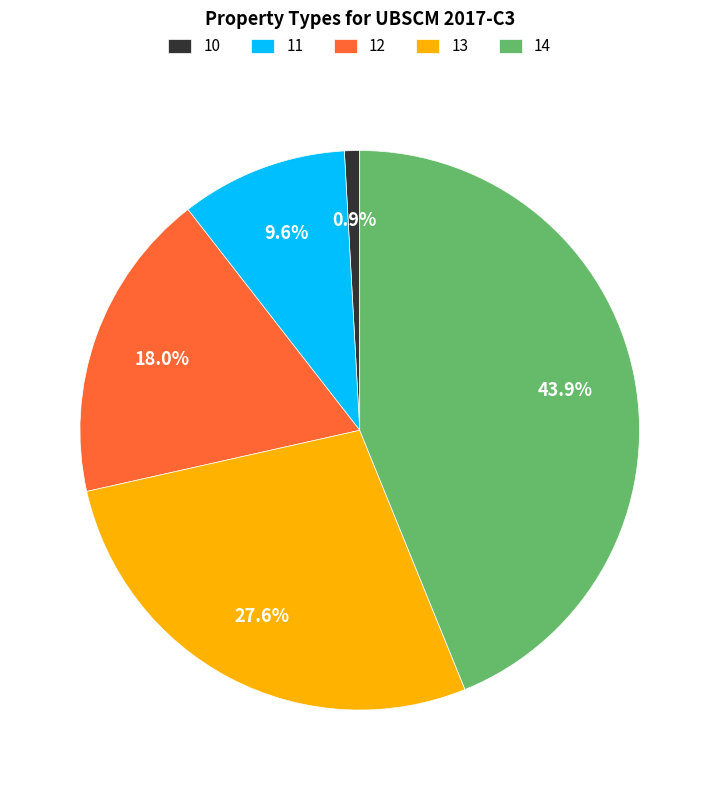

Between 12 and 11, which is larger?

12